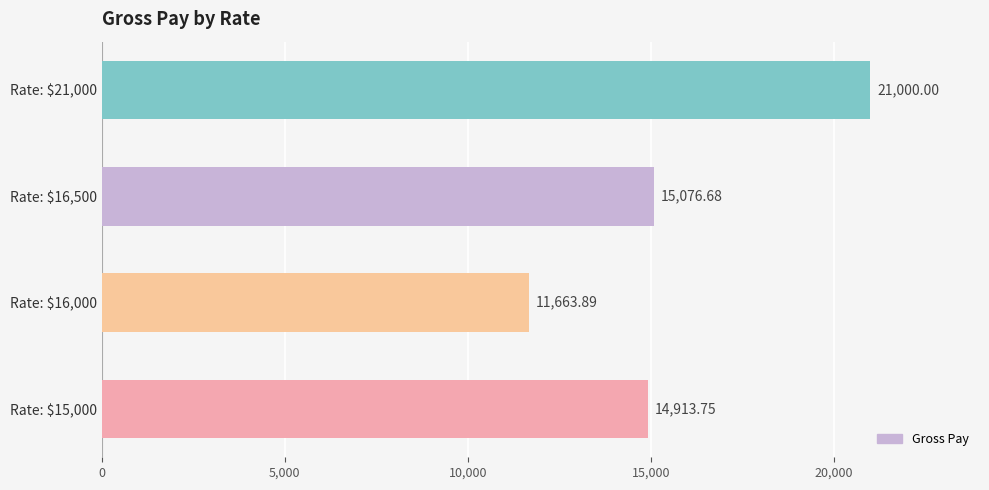

What is the average value?

15663.6